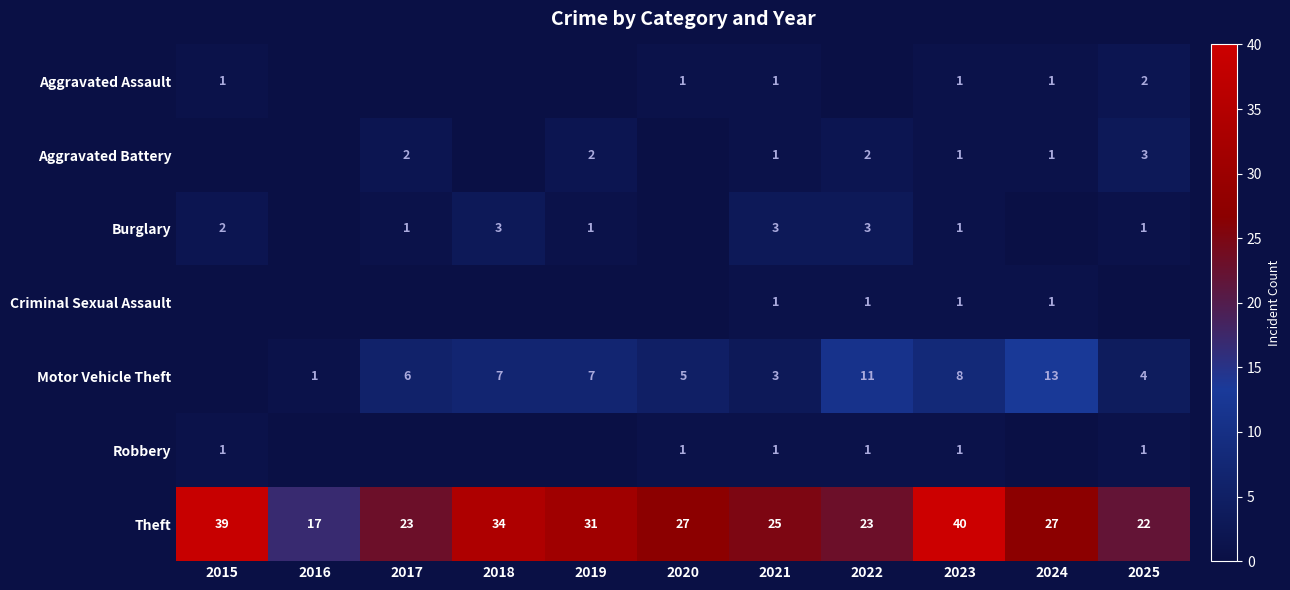

What is the difference between the Robbery values at 2016 and 2025?

1